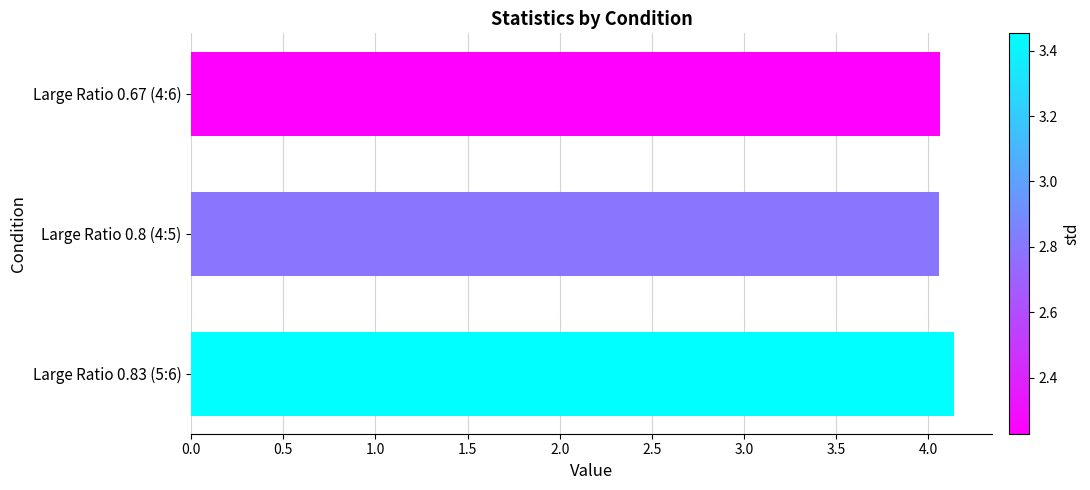

What is the smallest value displayed?

4.1